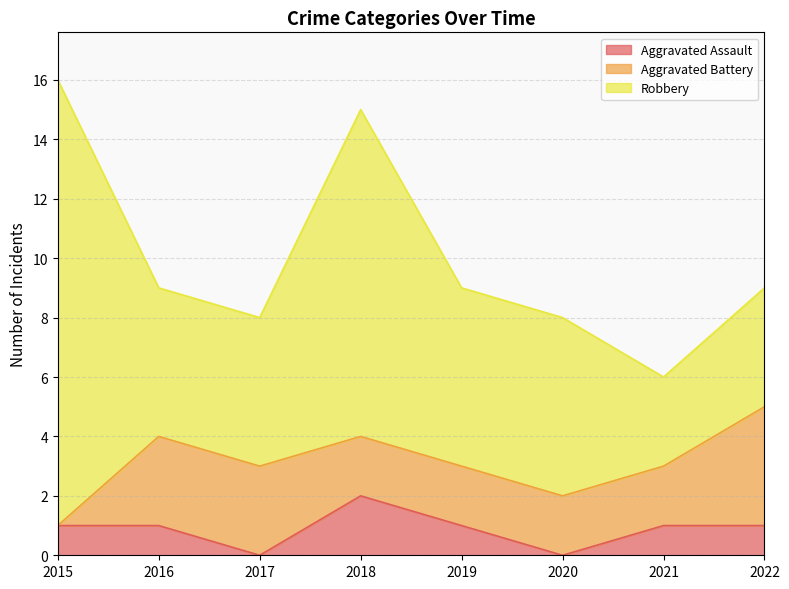

The value of Aggravated Assault at 2019 is 1. True or false?

True